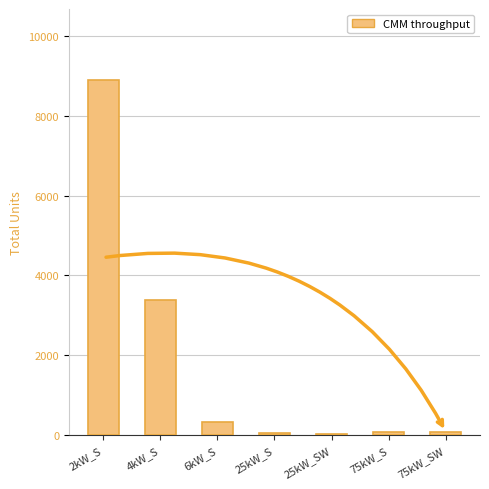

What is the label of the 6th bar from the left?

75kW_S